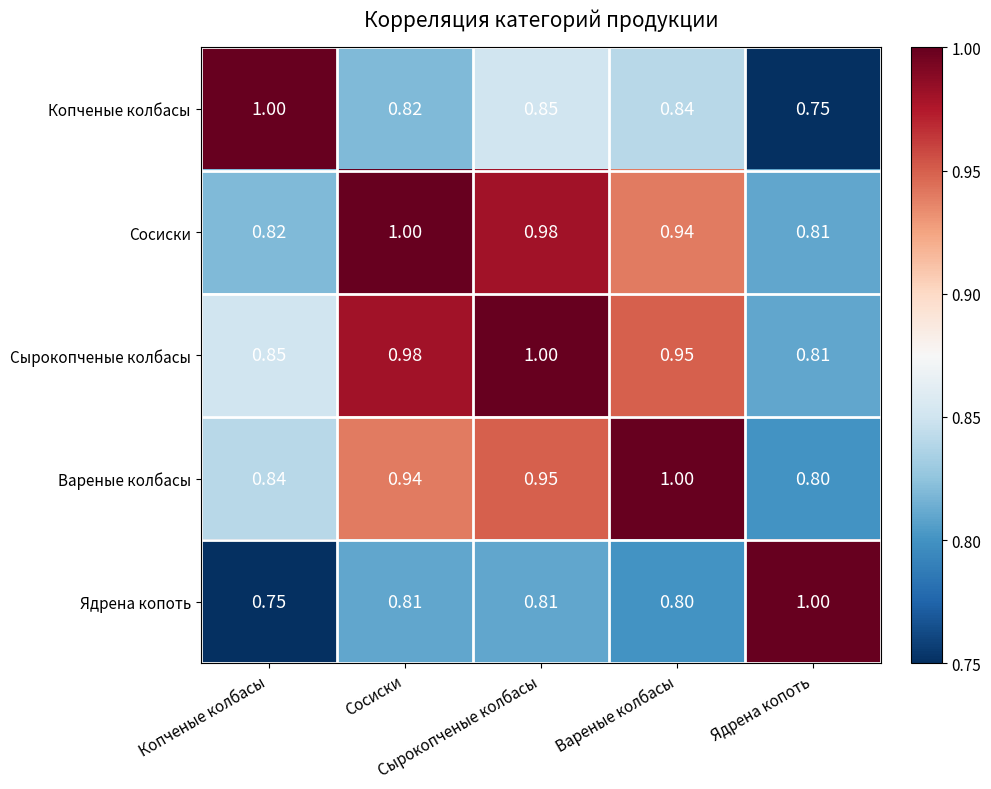

Which series has the largest total across all categories?

Сырокопченые колбасы